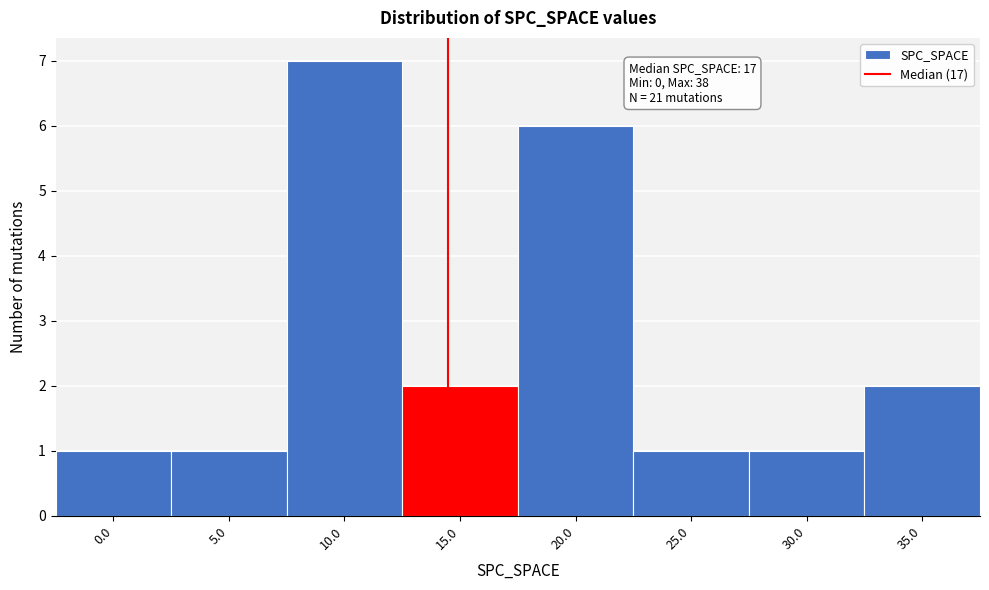

Reading right to left, transcribe all the data shown in this chart.

2	1	1	6	2	7	1	1